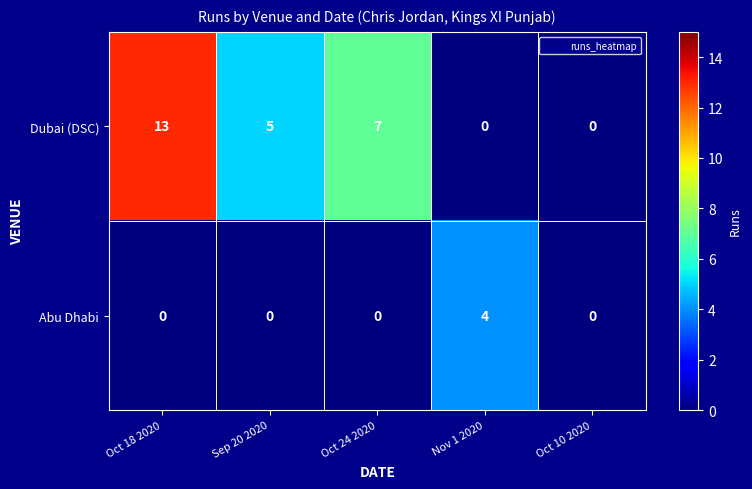

Where is Dubai (DSC) nearest to the value 6?

Sep 20 2020